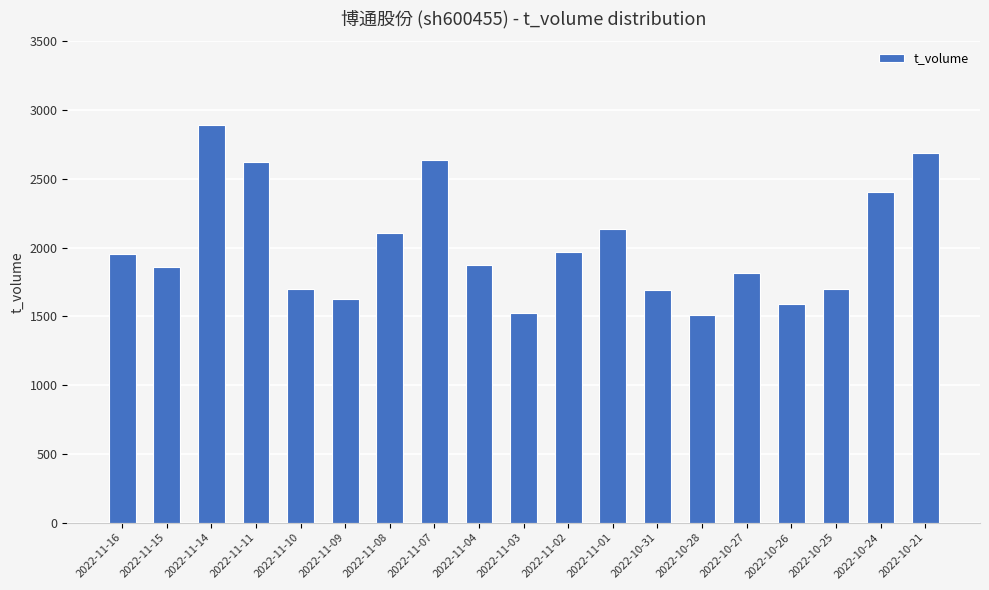

Which has a higher value, 2022-10-28 or 2022-11-09?

2022-11-09